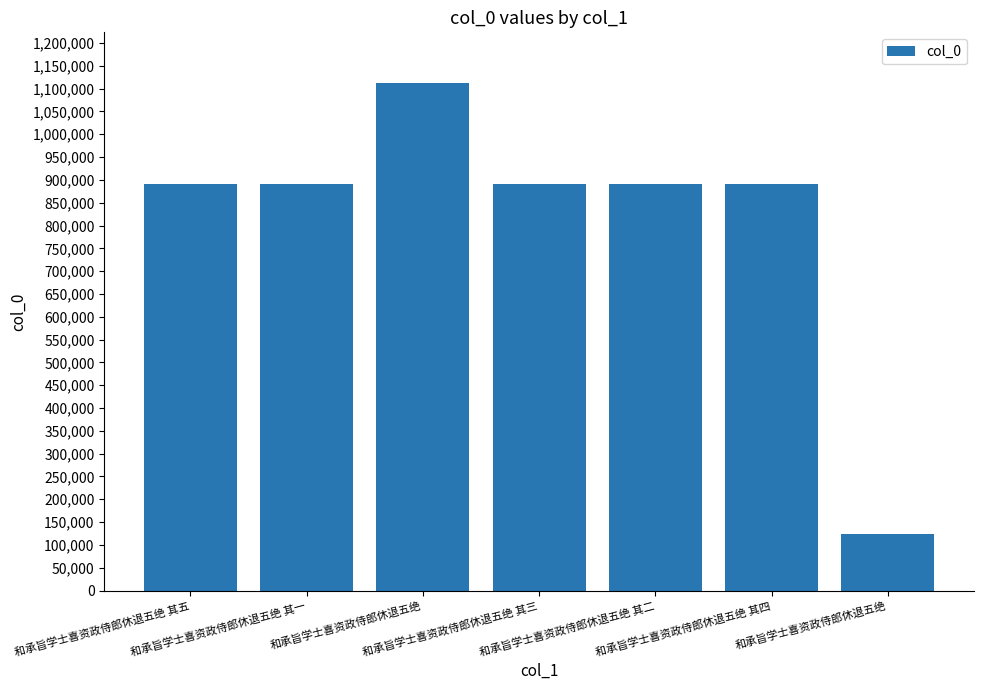

What is the value of the 5th bar from the left?

891950